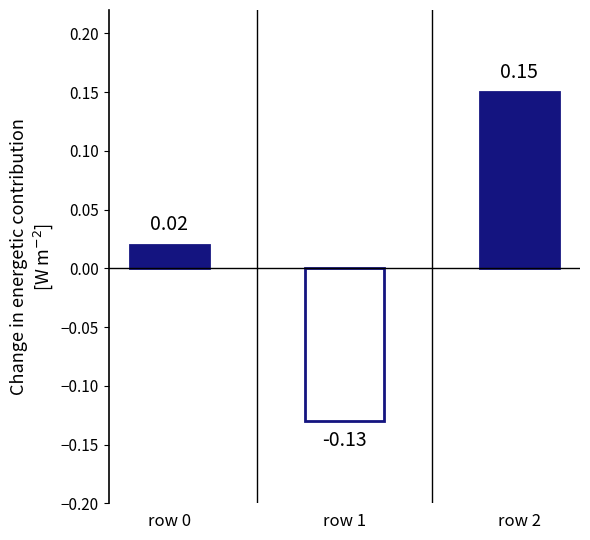

The value at row 0 is 0. True or false?

True